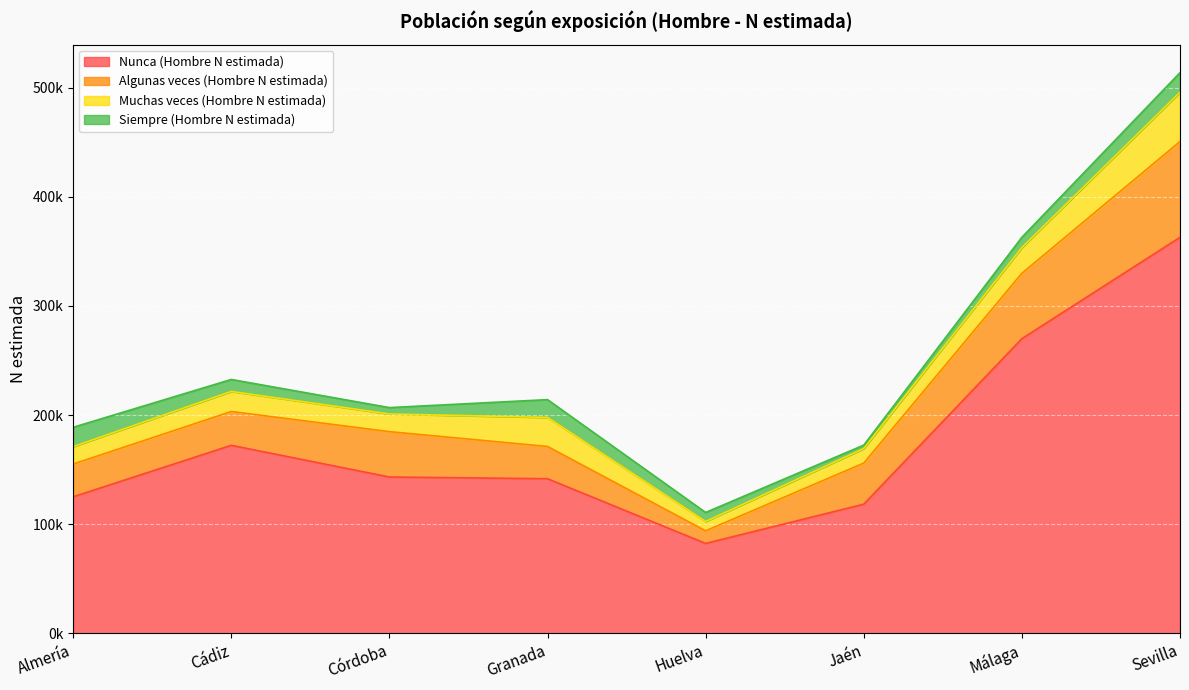

What is the sum of the Nunca (Hombre N estimada) values at Málaga and Sevilla?

632881